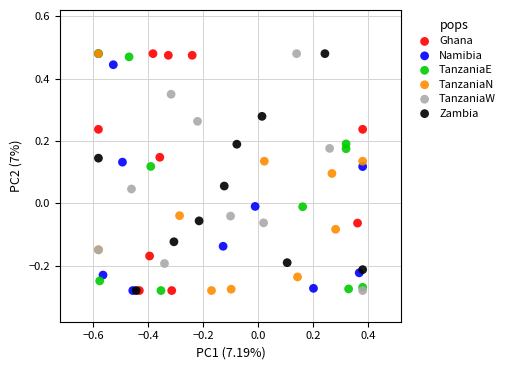

What are all the series names shown in the legend?

Ghana, Namibia, TanzaniaE, TanzaniaN, TanzaniaW, Zambia